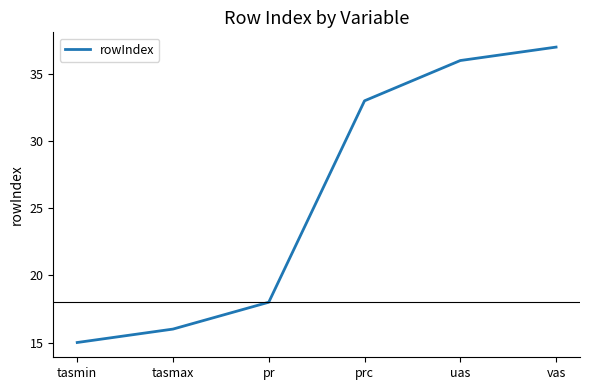

What is the difference between the maximum and second lowest values?

21